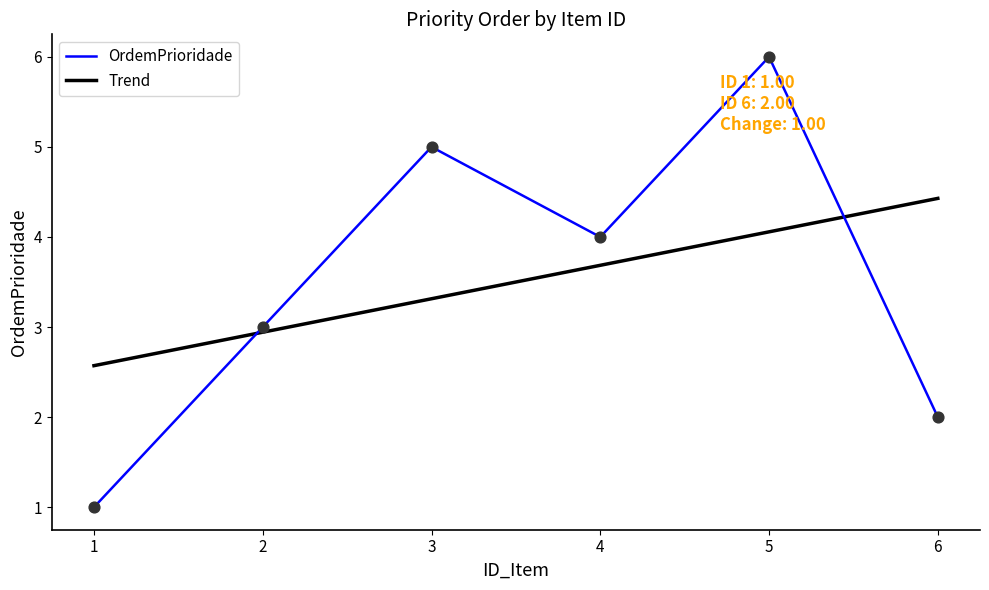

Which series has the largest range (max minus min)?

OrdemPrioridade